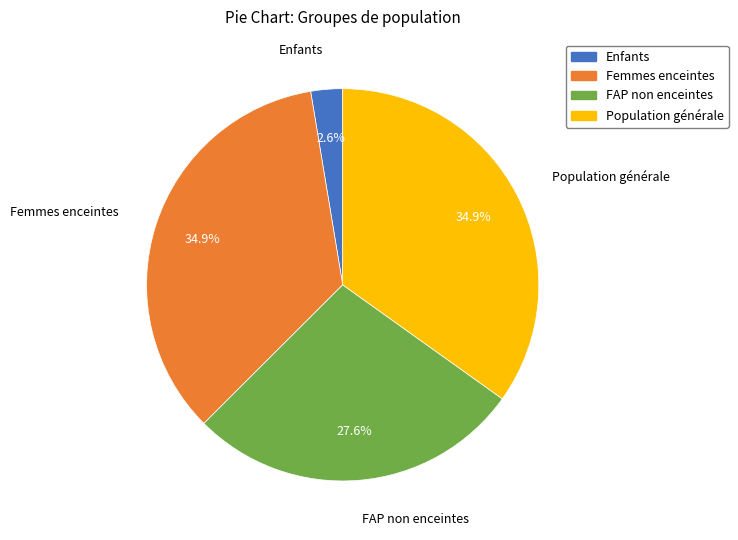

What is the smallest slice in the pie chart?

Enfants